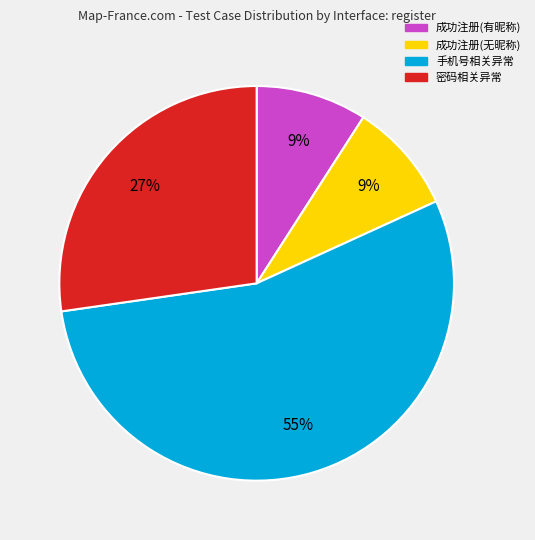

Is there a majority slice in this chart?

Yes